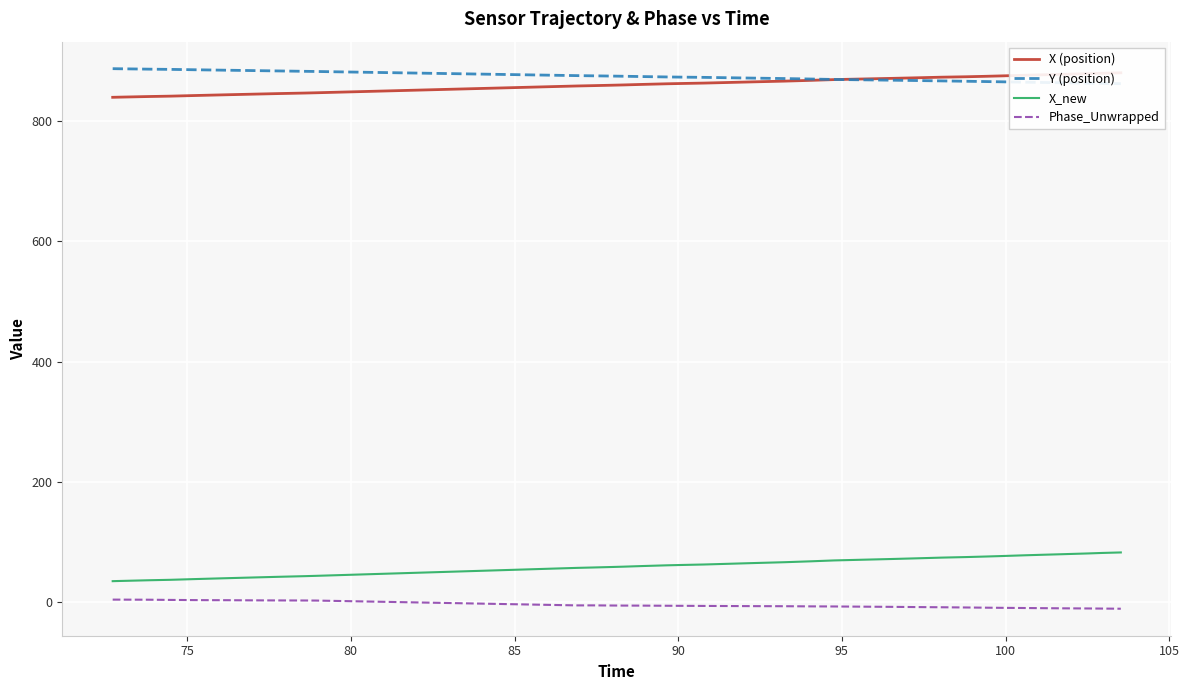

At how many categories does at least one series exceed 731?

40